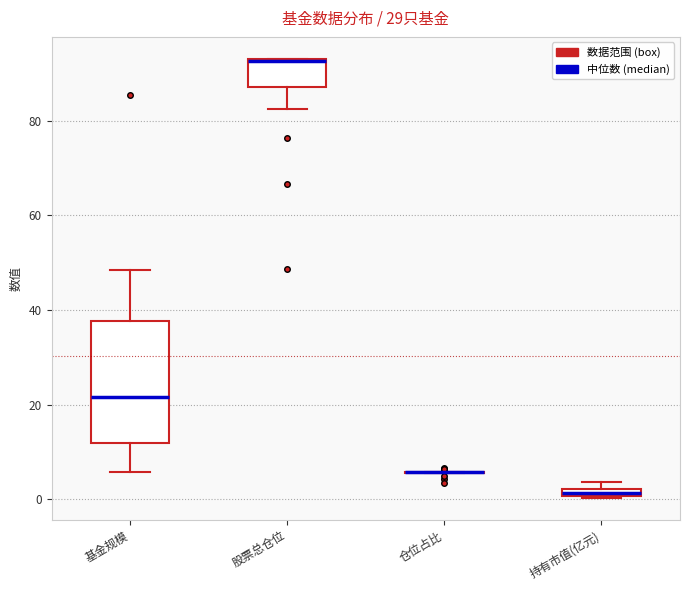

Which box is the tallest, from its lower edge to its upper edge?

基金规模